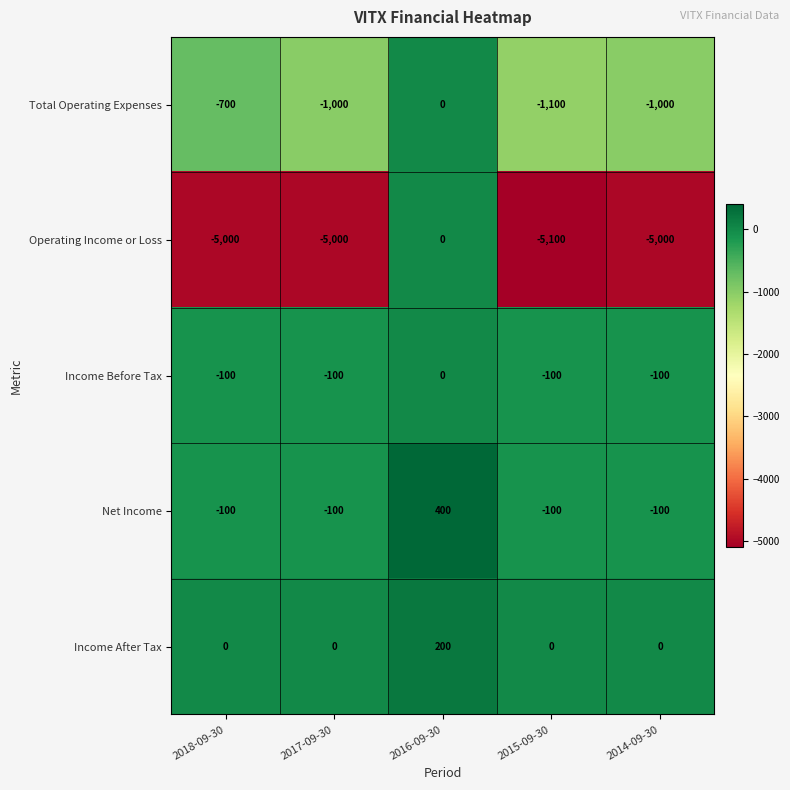

How many values in the Total Operating Expenses series exceed -1000?

2